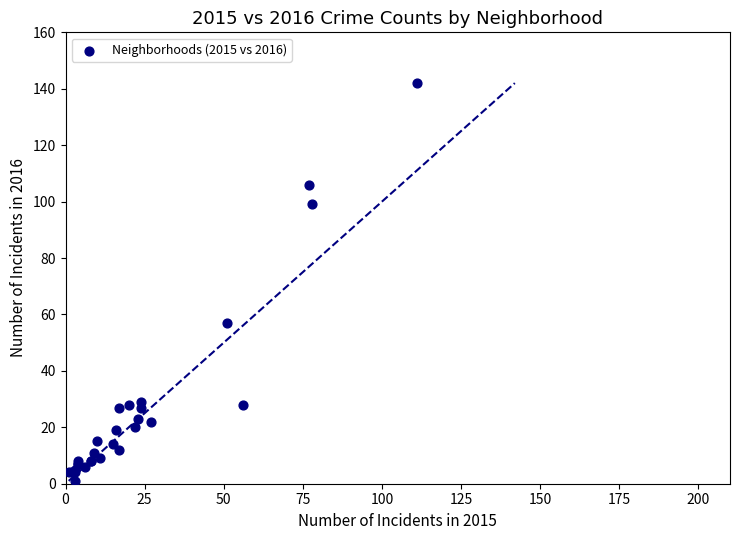

What Y value in the scatter plot is closest to 71?

57